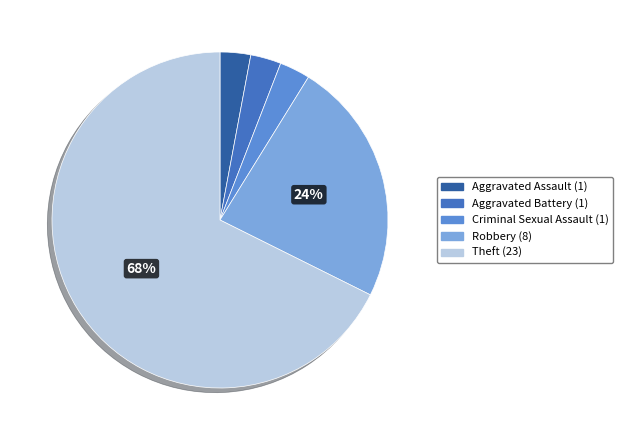

Is there a majority slice in this chart?

Yes